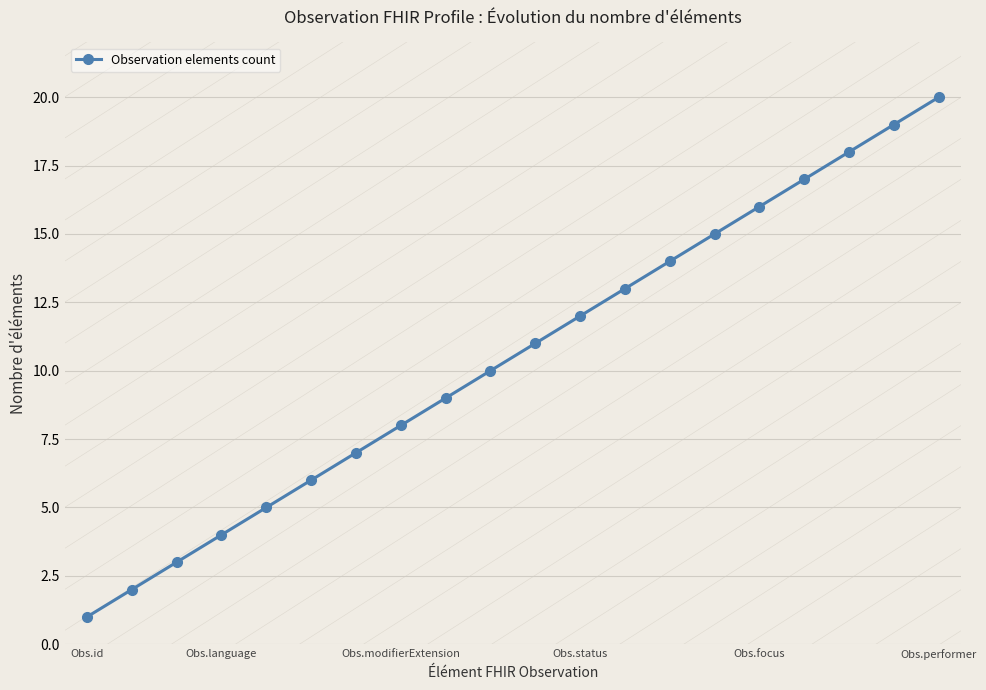

Reading left to right, extract all data points from this chart.

1	2	3	4	5	6	7	8	9	10	11	12	13	14	15	16	17	18	19	20